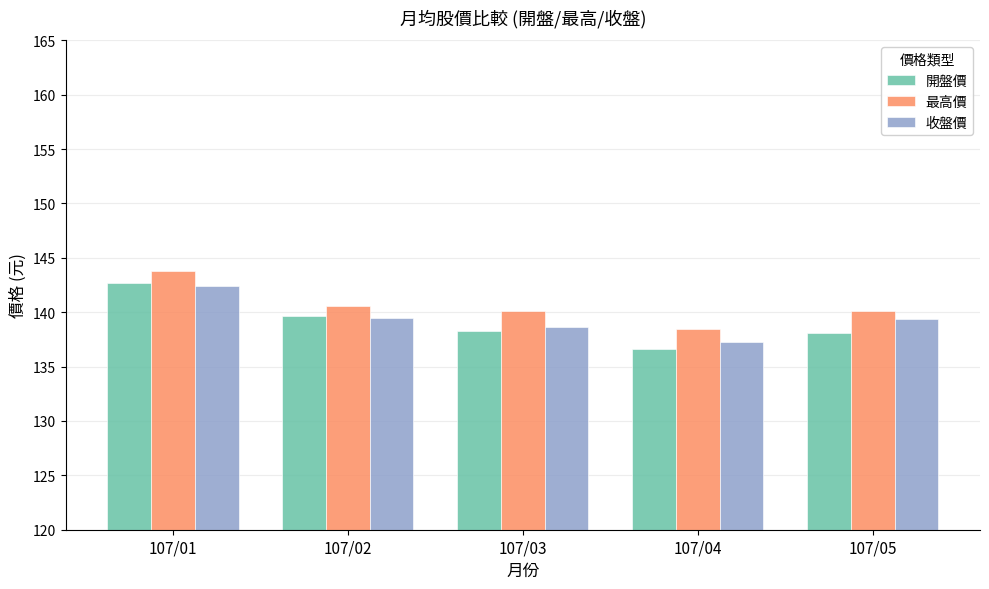

Is it true that 收盤價 equals 54.6 at 107/05?

False